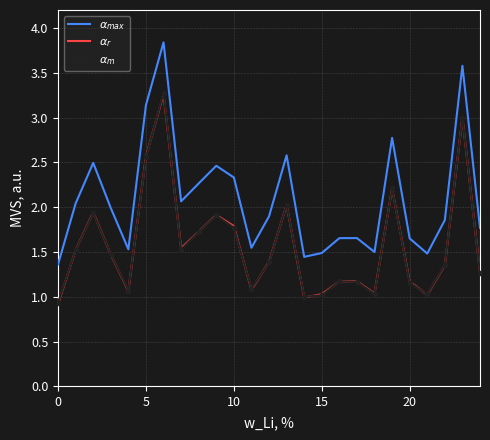

True or false: $\alpha_m$ has more than 1 points higher than both neighbors.

True